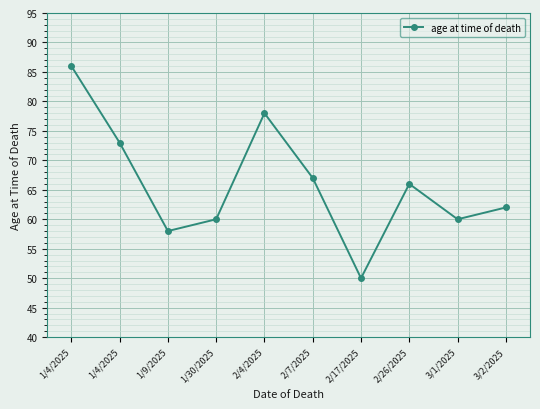

How many series are shown in this chart?

1